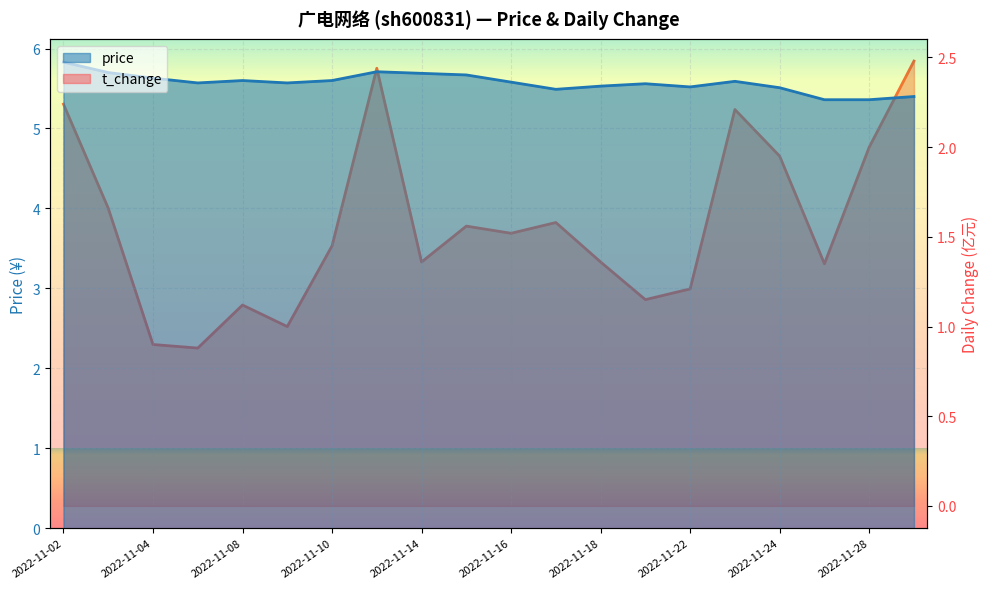

What is the difference between the highest and lowest values at 2022-11-25?

4.0